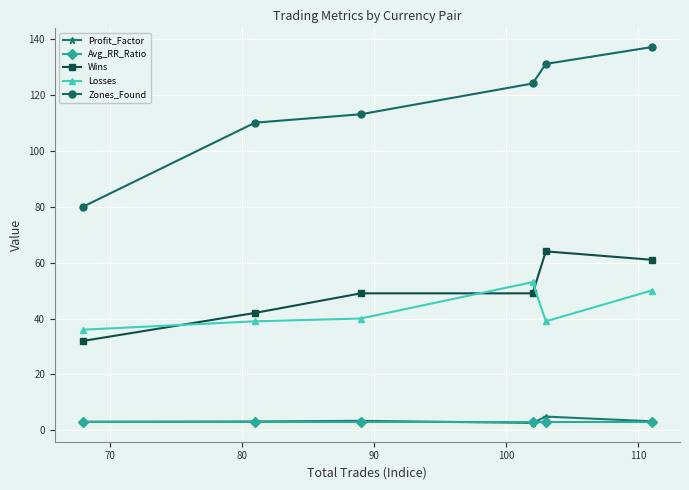

What is the value of the Profit_Factor point at the 1st from the left?

3.1